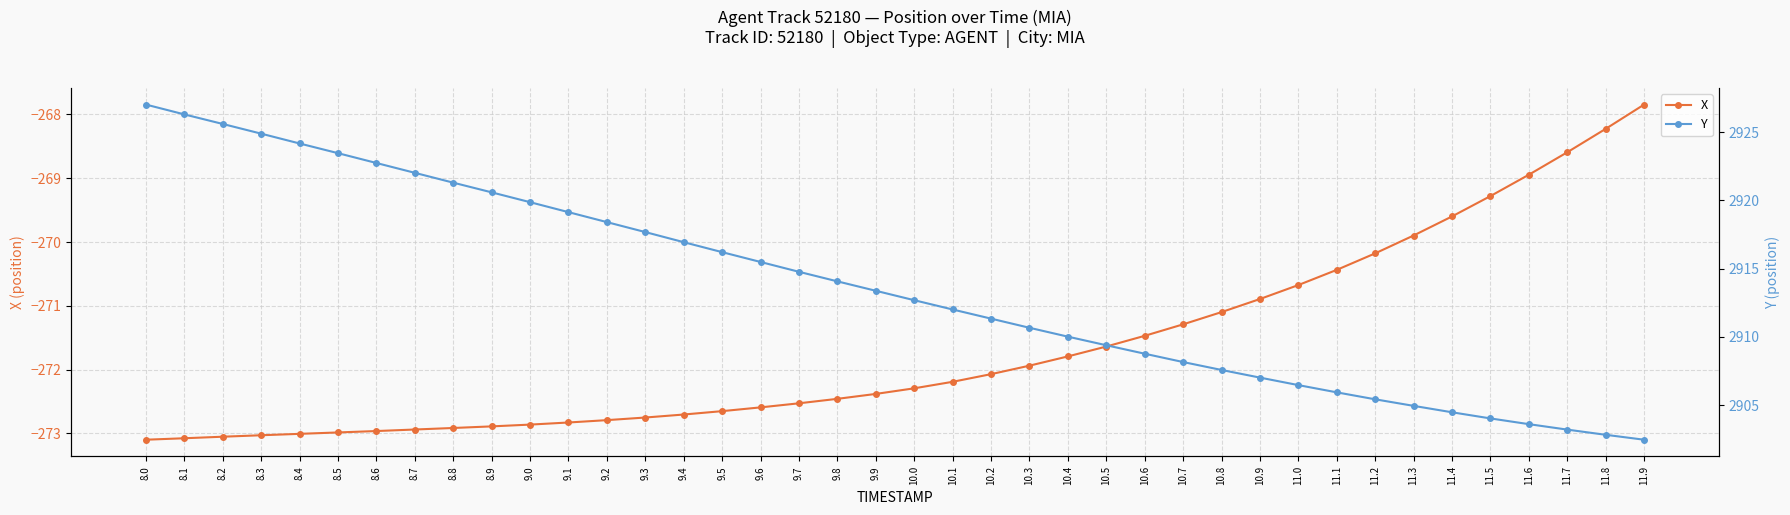

What position from the right is 10.5?

15